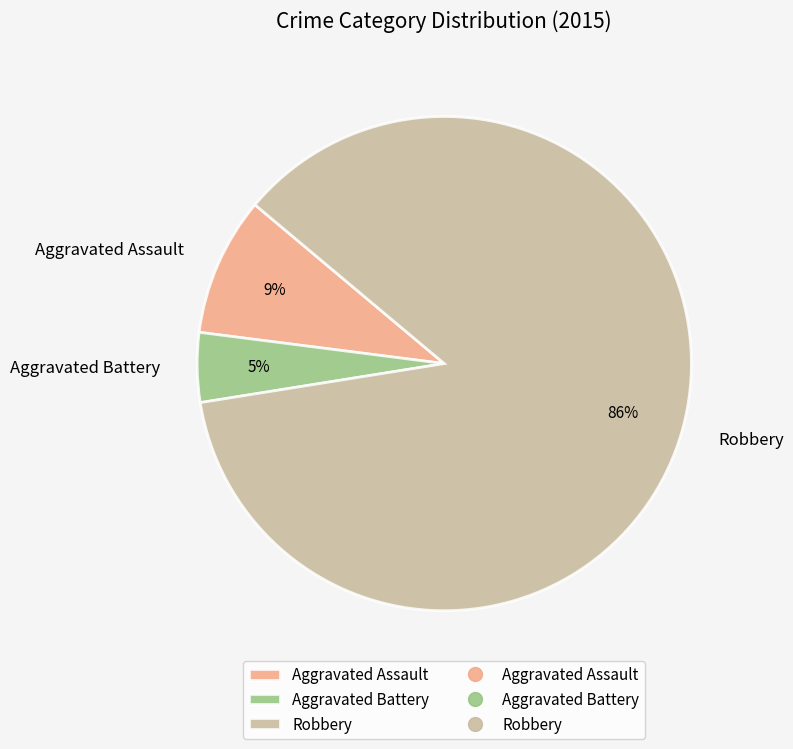

Rank the categories by value from highest to lowest.

Robbery, Aggravated Assault, Aggravated Battery